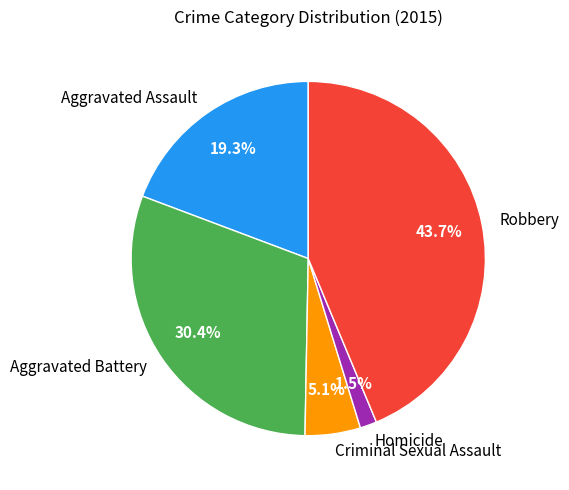

Combined, what portion of the pie is Aggravated Assault and Robbery?

63.0%